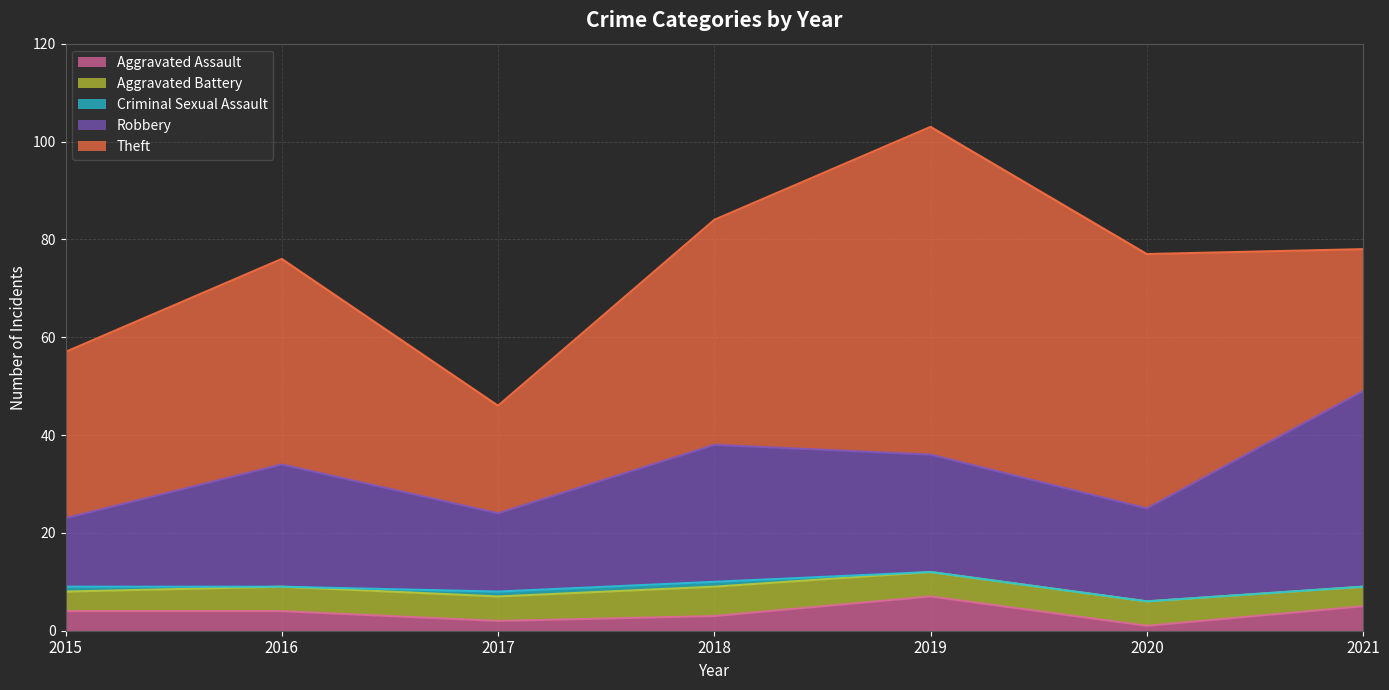

True or false: Robbery and Aggravated Battery intersect in this chart.

False